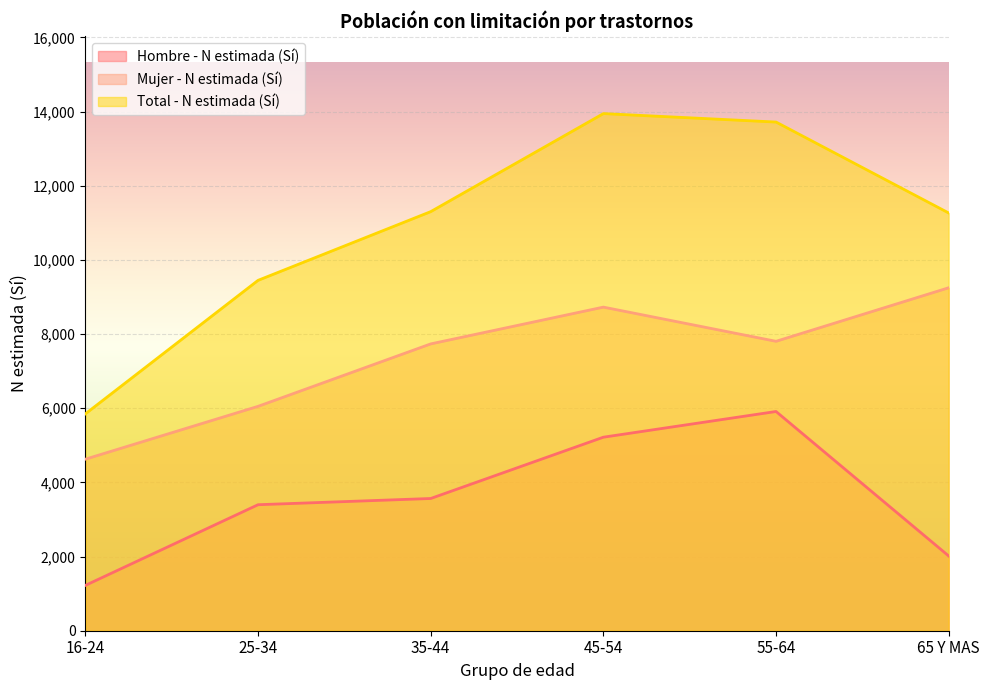

Where does the Mujer - N estimada (Sí) series first go above 7805?

45-54